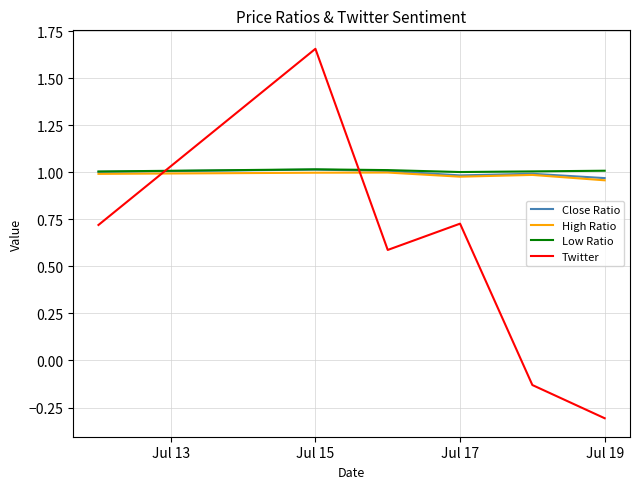

Does the chart have visible grid lines?

Yes